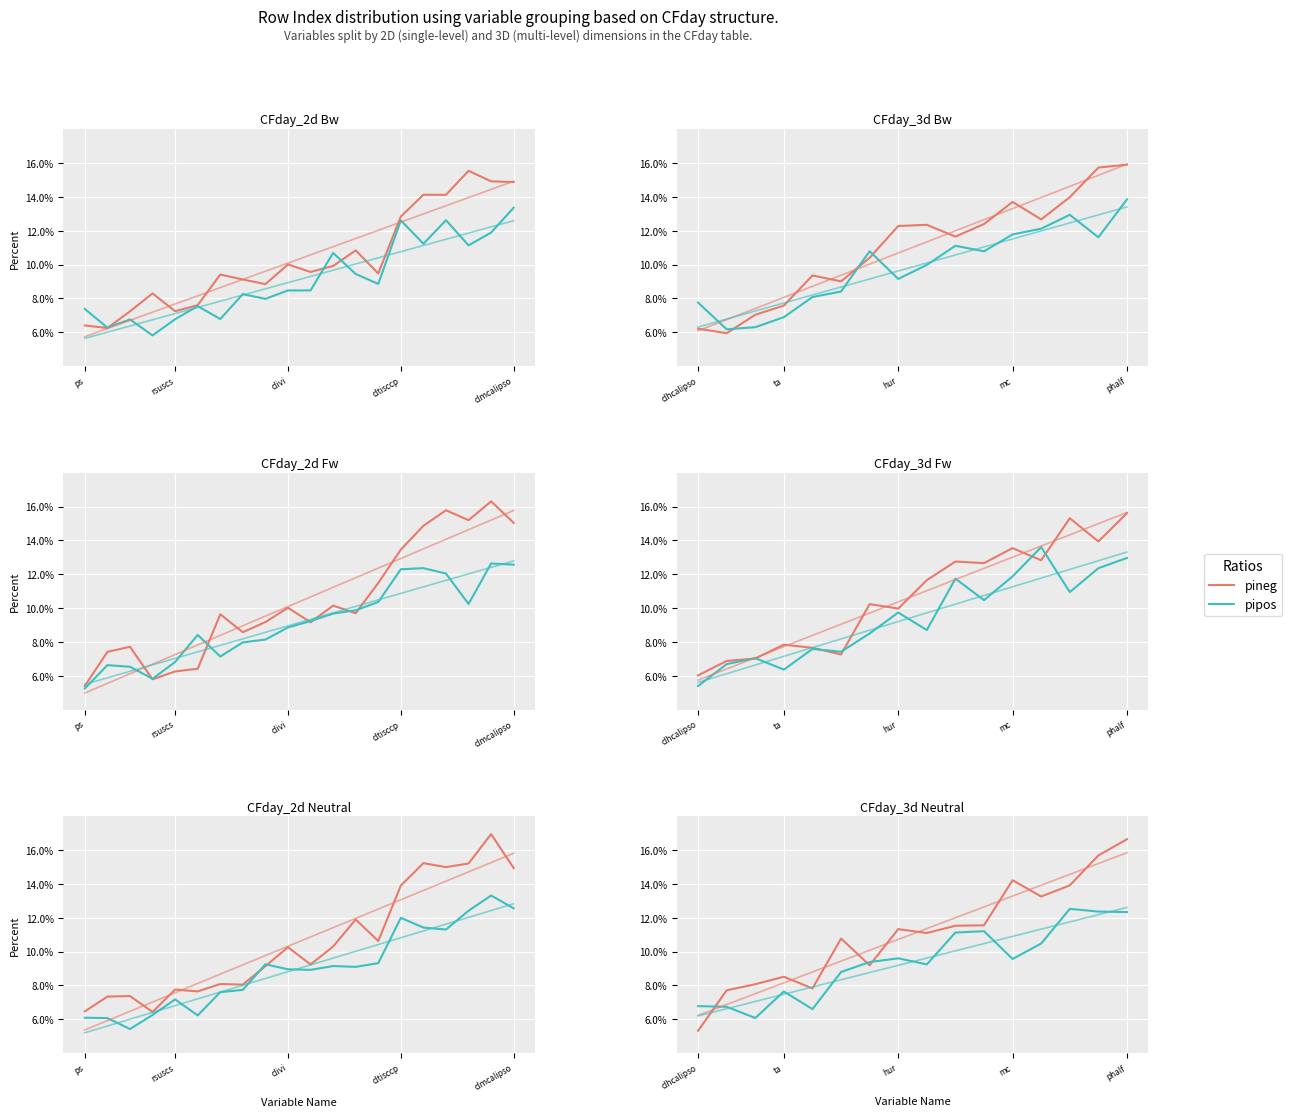

What is the difference between the highest and lowest values at ta?

0.9